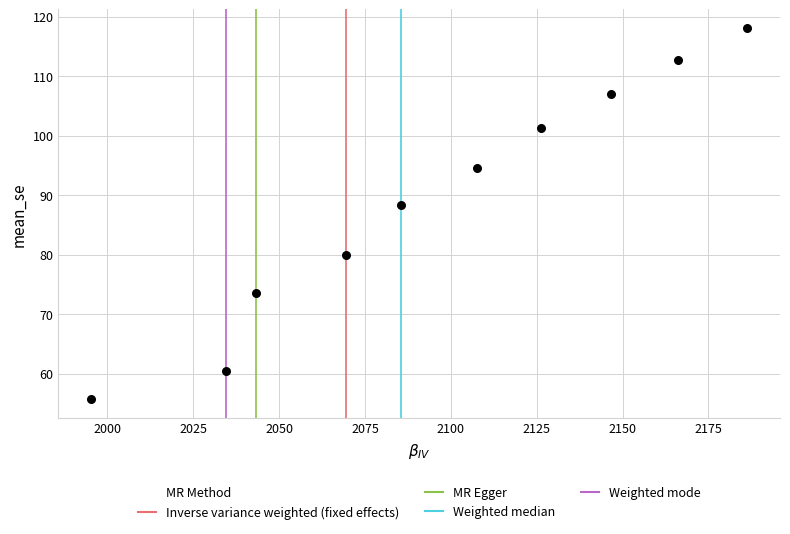

What is the range of Y values (max minus min)?

62.4